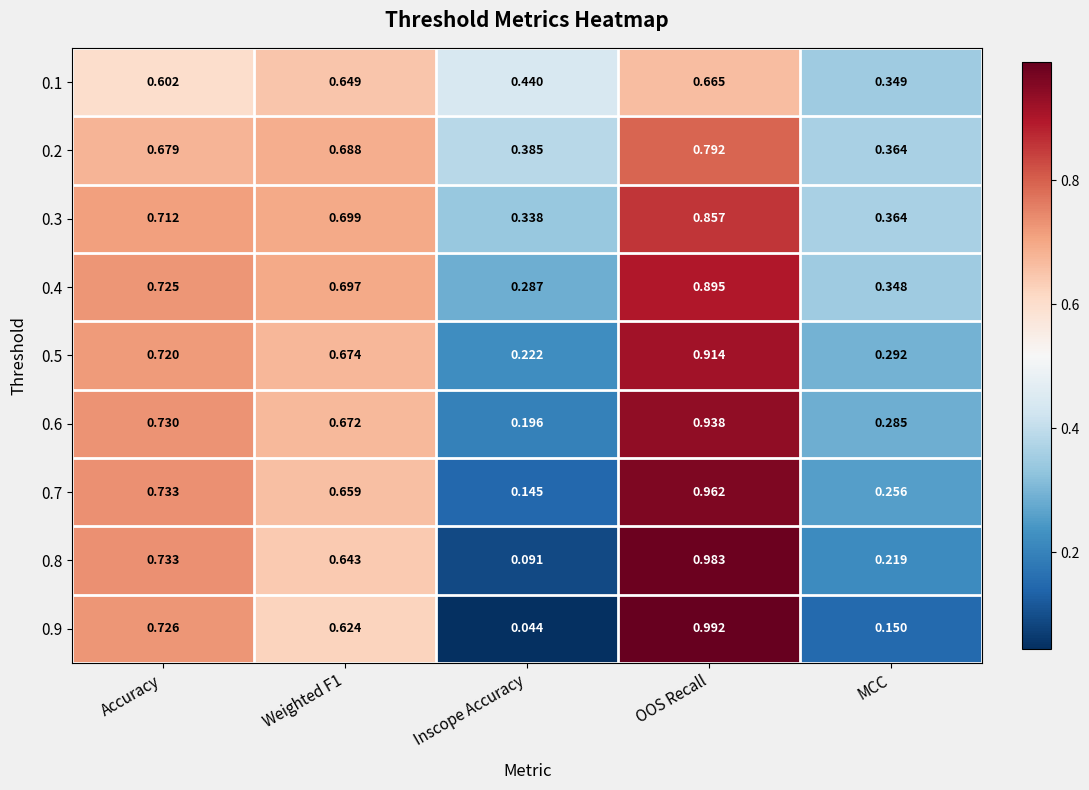

Is the value of 0.9 at Inscope Accuracy greater than the value of 0.8 at MCC?

No